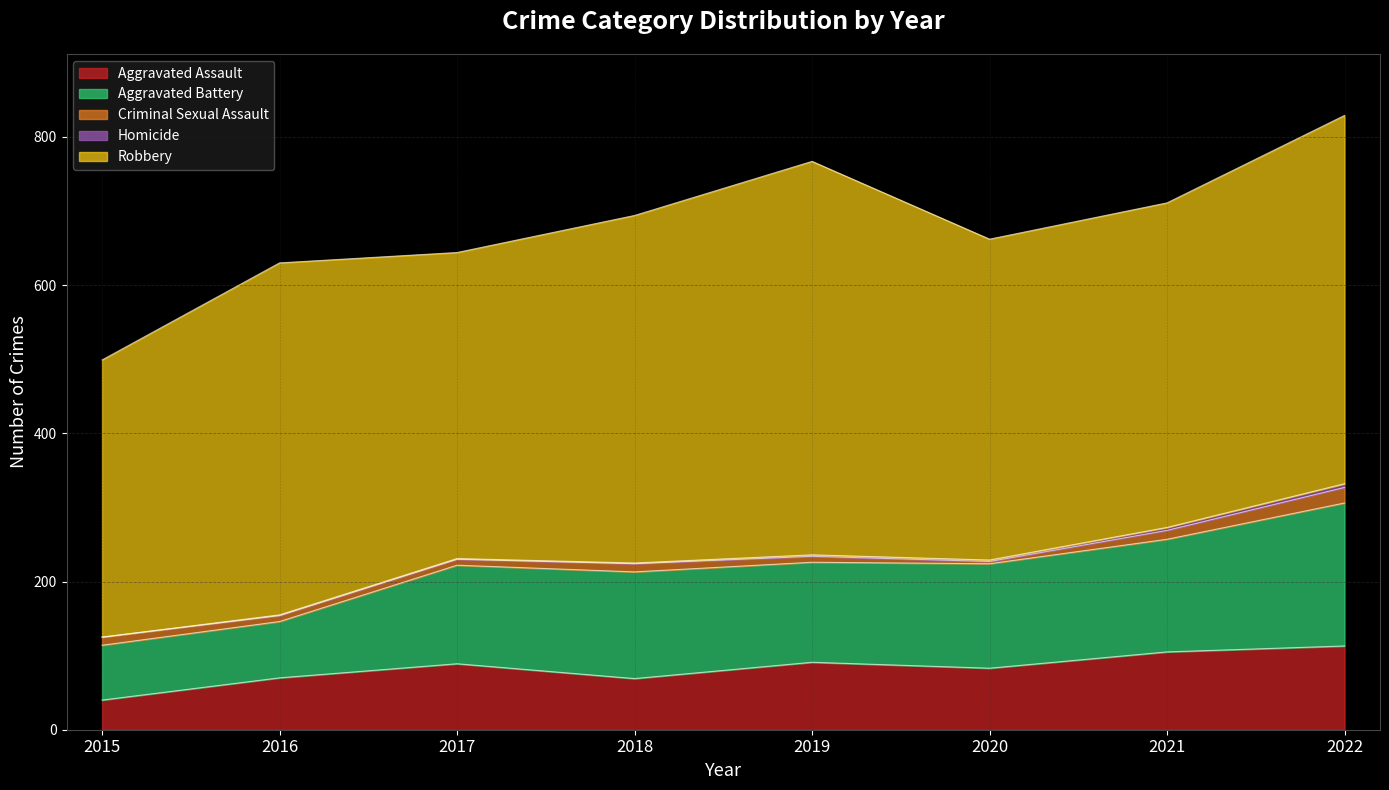

What are all the series names shown in the legend?

Aggravated Assault, Aggravated Battery, Criminal Sexual Assault, Homicide, Robbery